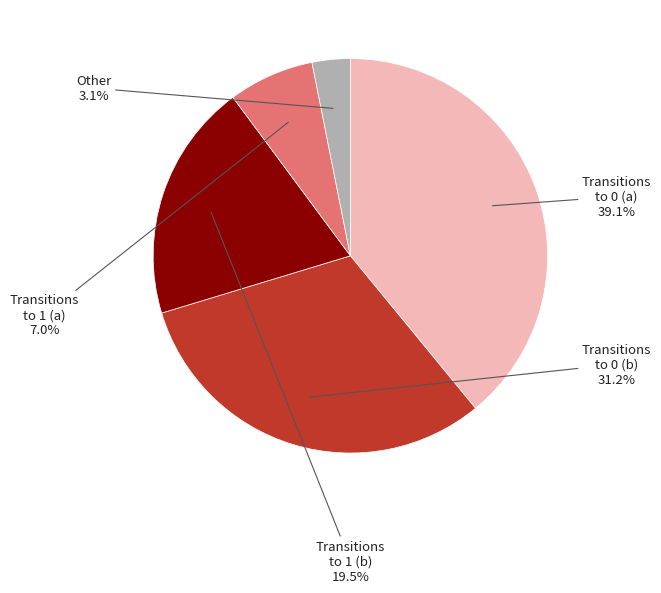

Rank the categories by value from lowest to highest.

Other, Transitions to 1 (a), Transitions to 1 (b), Transitions to 0 (b), Transitions to 0 (a)